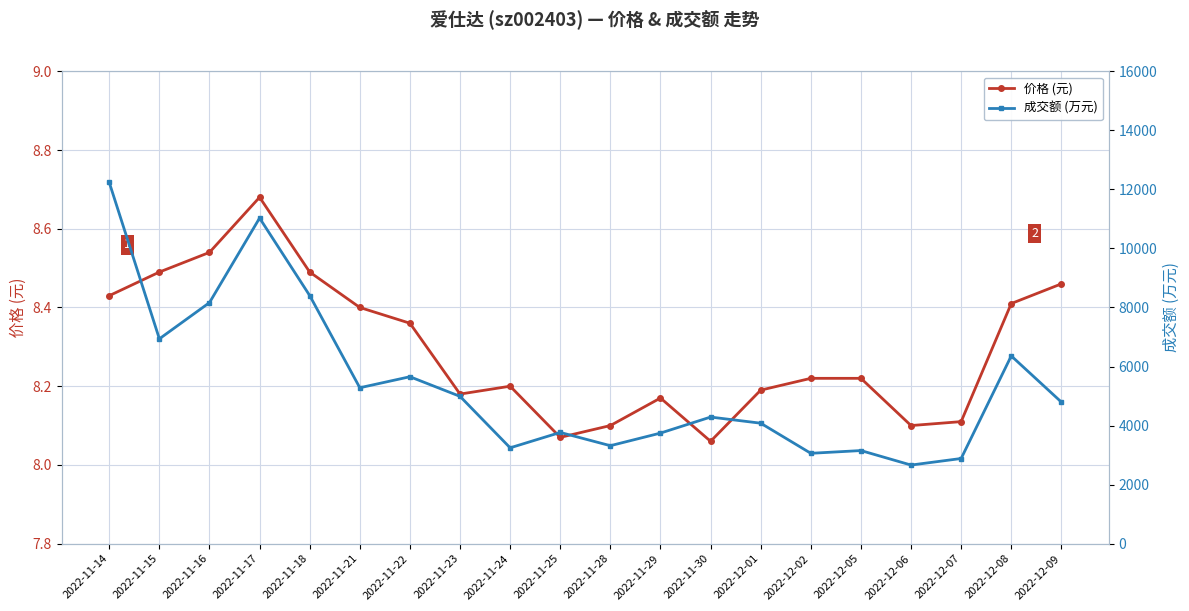

What is the value of the 价格 (元) point at the 5th from the left?

8.5